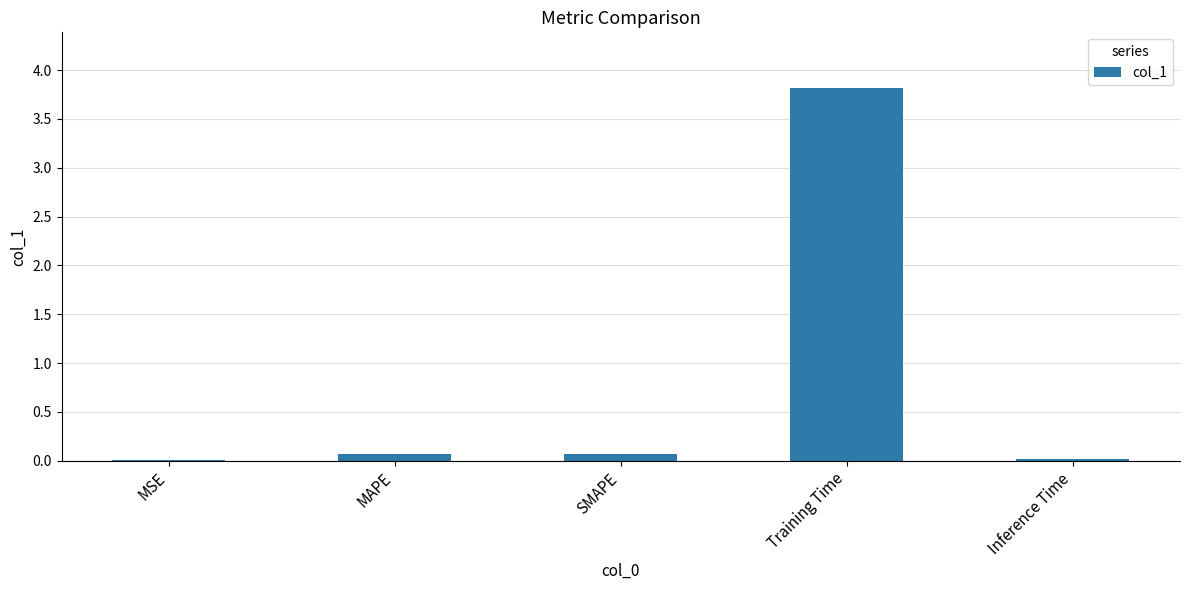

The value at Inference Time is 0.0. True or false?

True